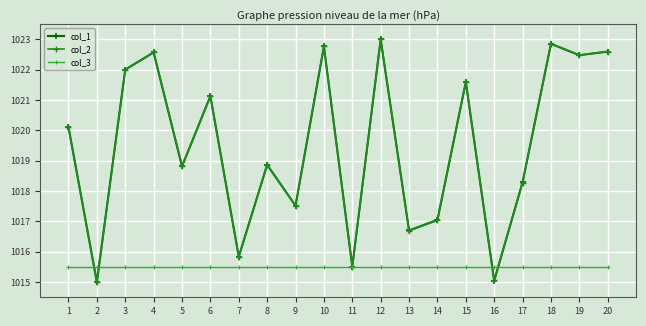

What is the maximum value for col_1?

1023.0